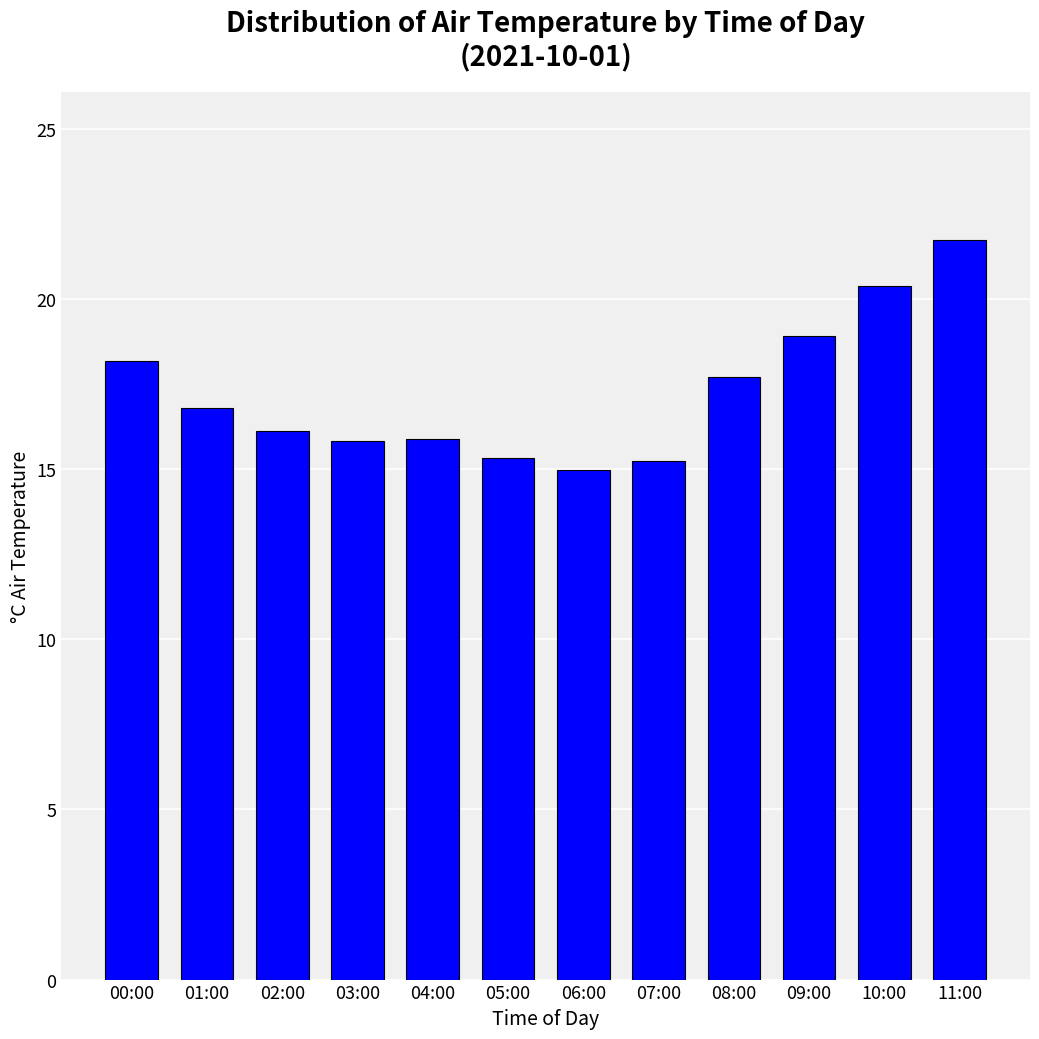

Does the chart contain any negative values?

No